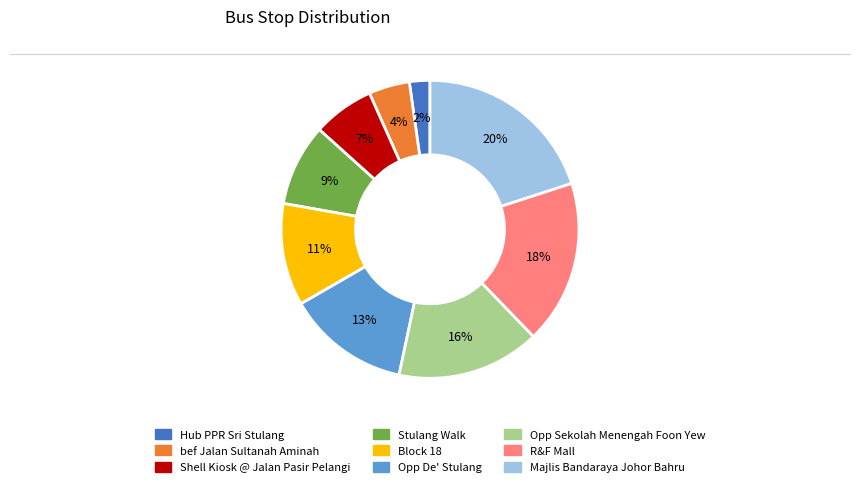

To the nearest percent, what is the combined percentage of R&F Mall and Majlis Bandaraya Johor Bahru?

38%